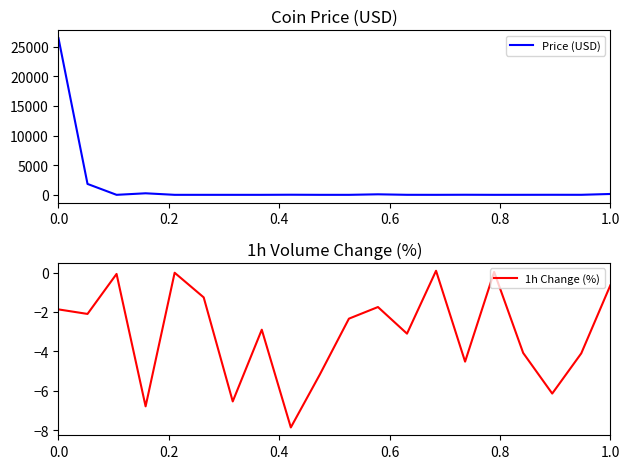

Reading left to right, what are all the values shown in this chart?

Price (USD): 26409.8	1838.3	1.0	260.1	1.0	0.5	0.3	0.1	18.6	0.8	0.1	88.6	5.0	1.0	13.9	1.0	4.6	9.4	5.9	144.9
1h Change (%): -1.9	-2.1	-0.1	-6.8	-0.0	-1.3	-6.5	-2.9	-7.9	-5.2	-2.3	-1.8	-3.1	0.1	-4.5	0.0	-4.1	-6.1	-4.1	-0.7